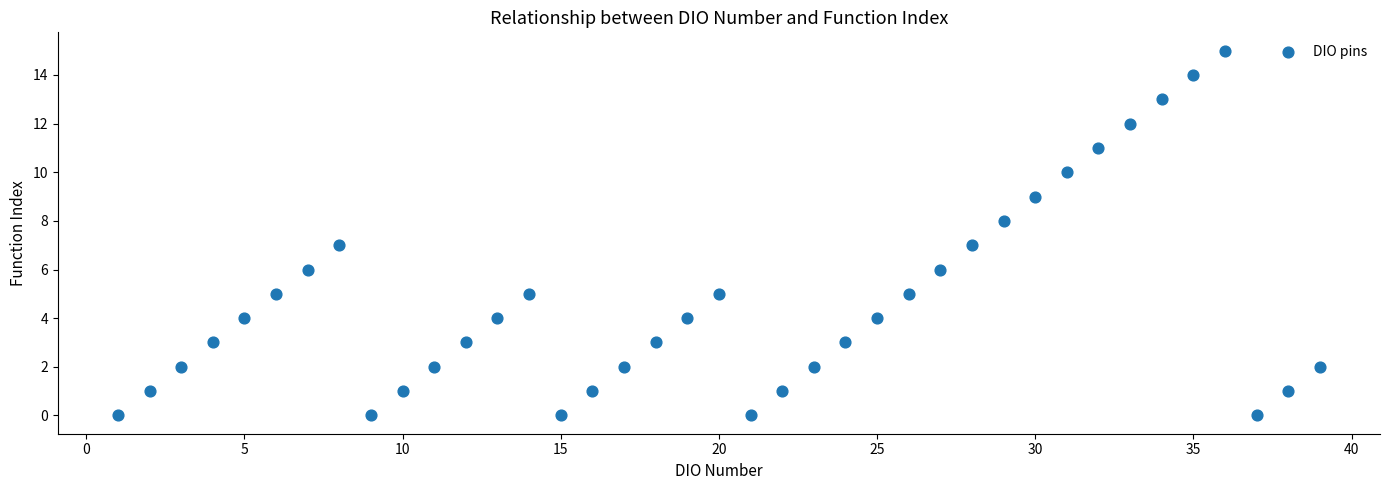

What is the range of X values (max minus min)?

38